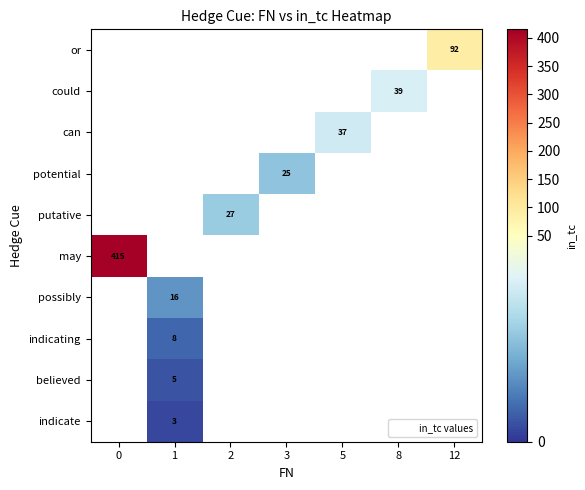

The believed series shows 5.0 at 1. True or false?

True